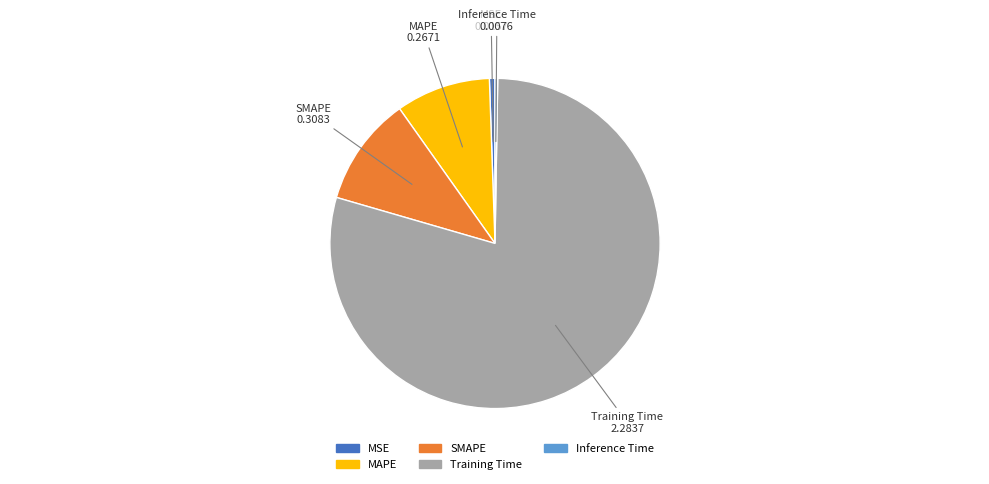

What is the largest slice in the pie chart?

Training Time